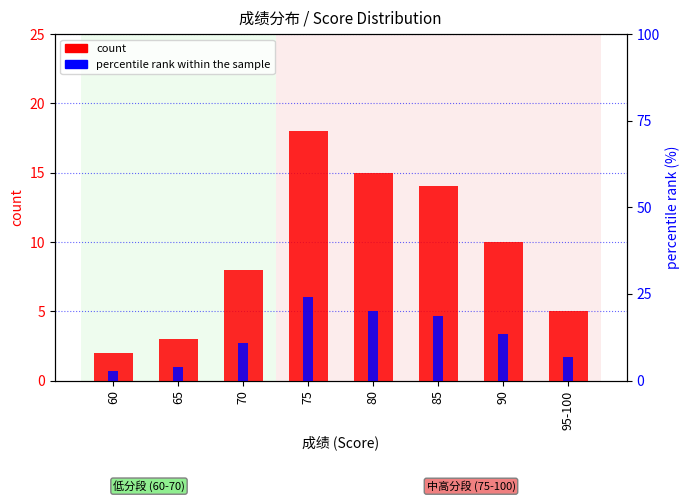

At which category is the sum across all series the highest?

75